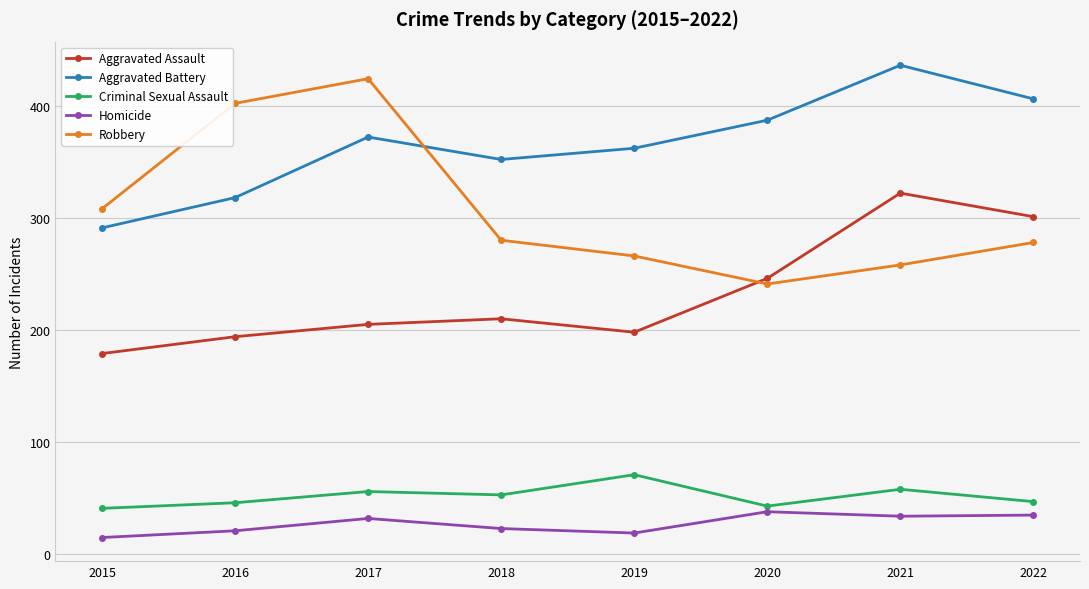

How many lines are shown in the chart?

5